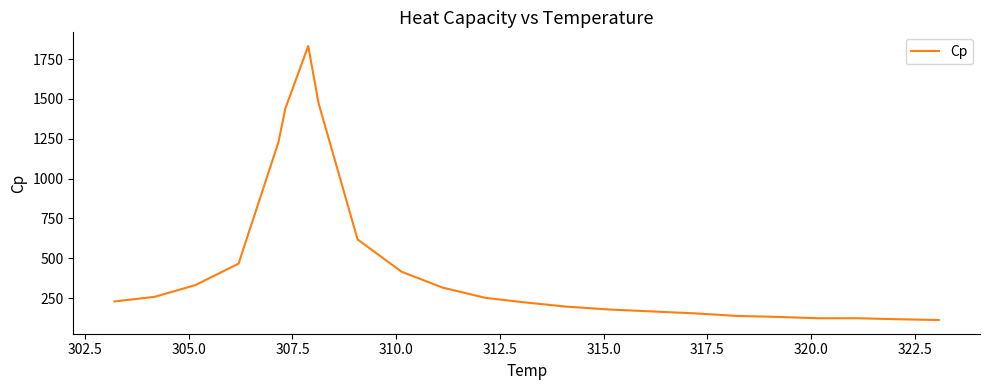

What is the smallest value displayed?

112.1